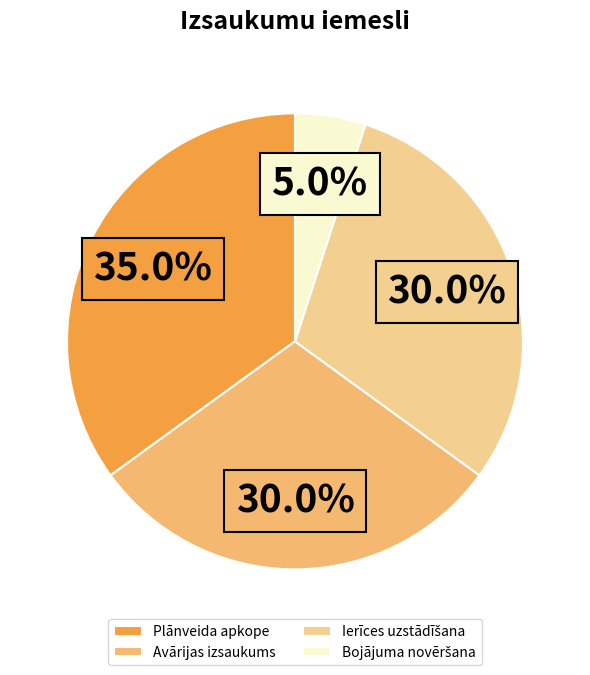

How many segments does this pie chart have?

4